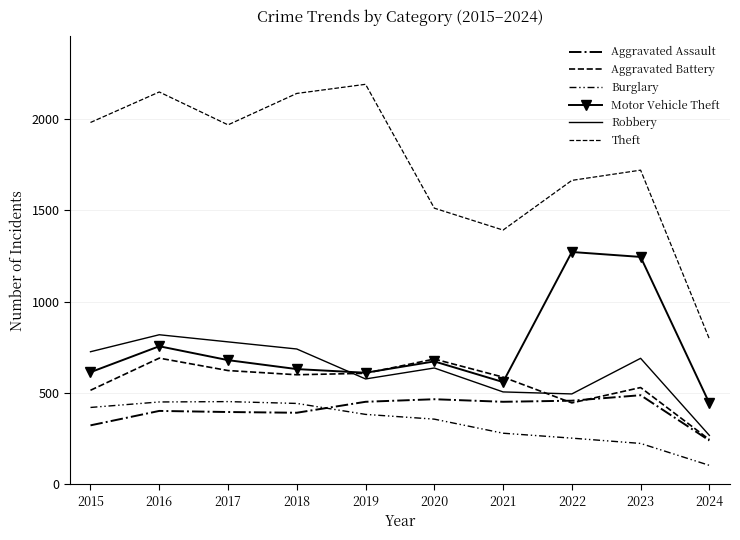

Is it true that Theft equals 1968 at 2017?

True